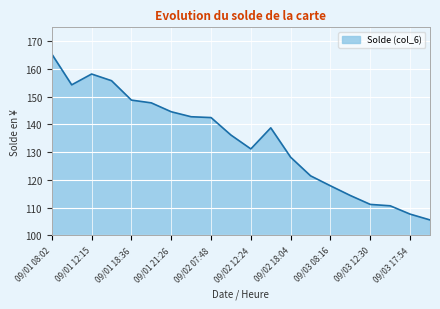

True or false: there are more than 1 points higher than both neighbors.

True